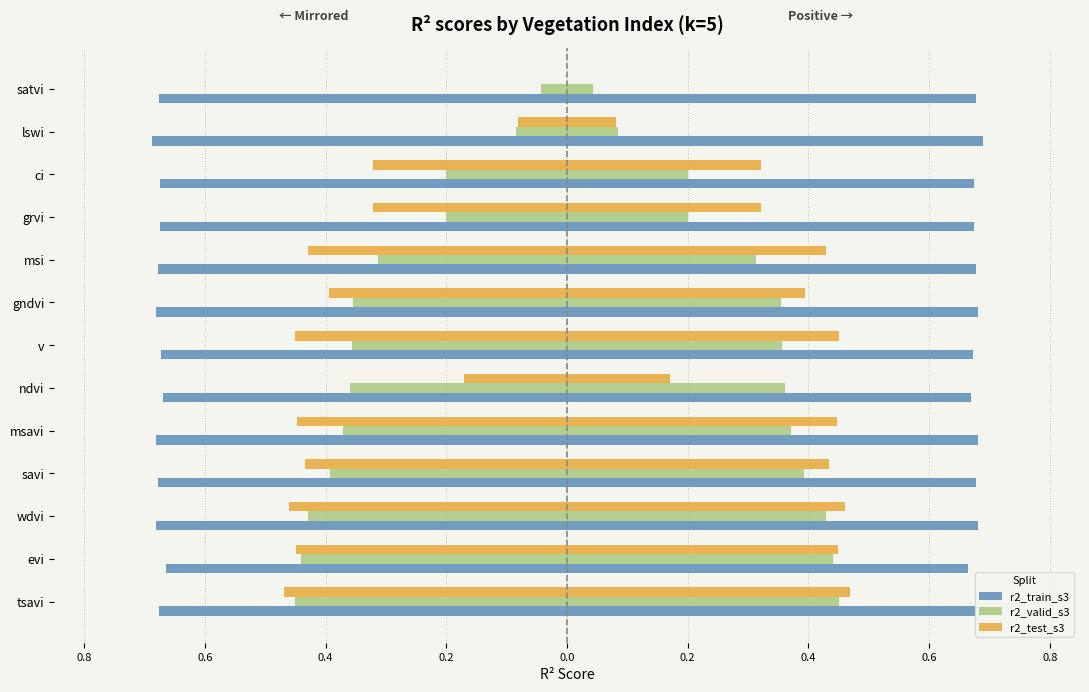

What is the value of the r2_train_s3 bar at the 1st from the left?

-0.7